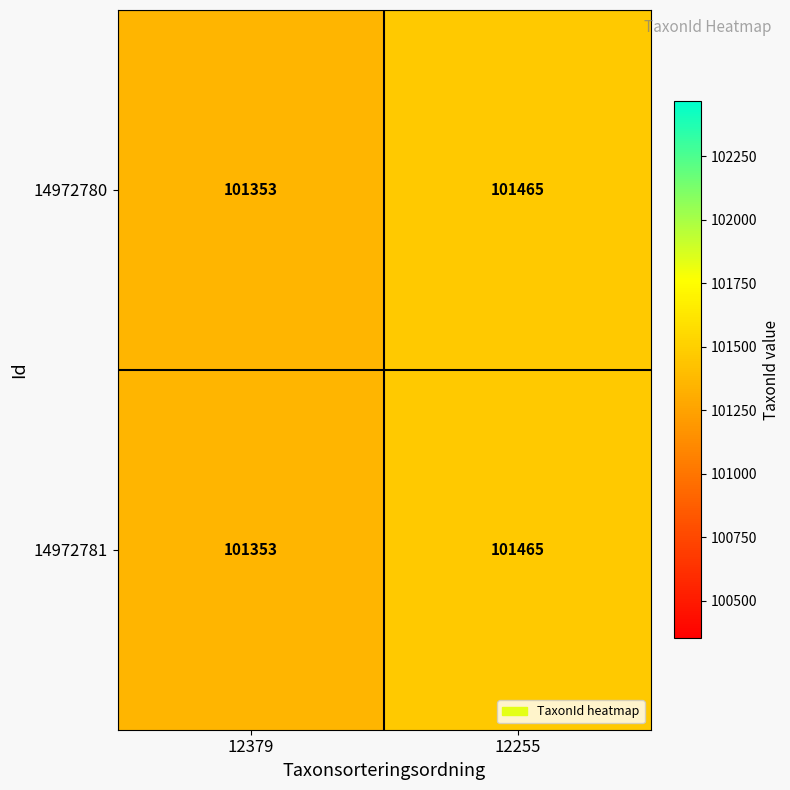

Rank the categories by 14972780 value from highest to lowest.

12255, 12379